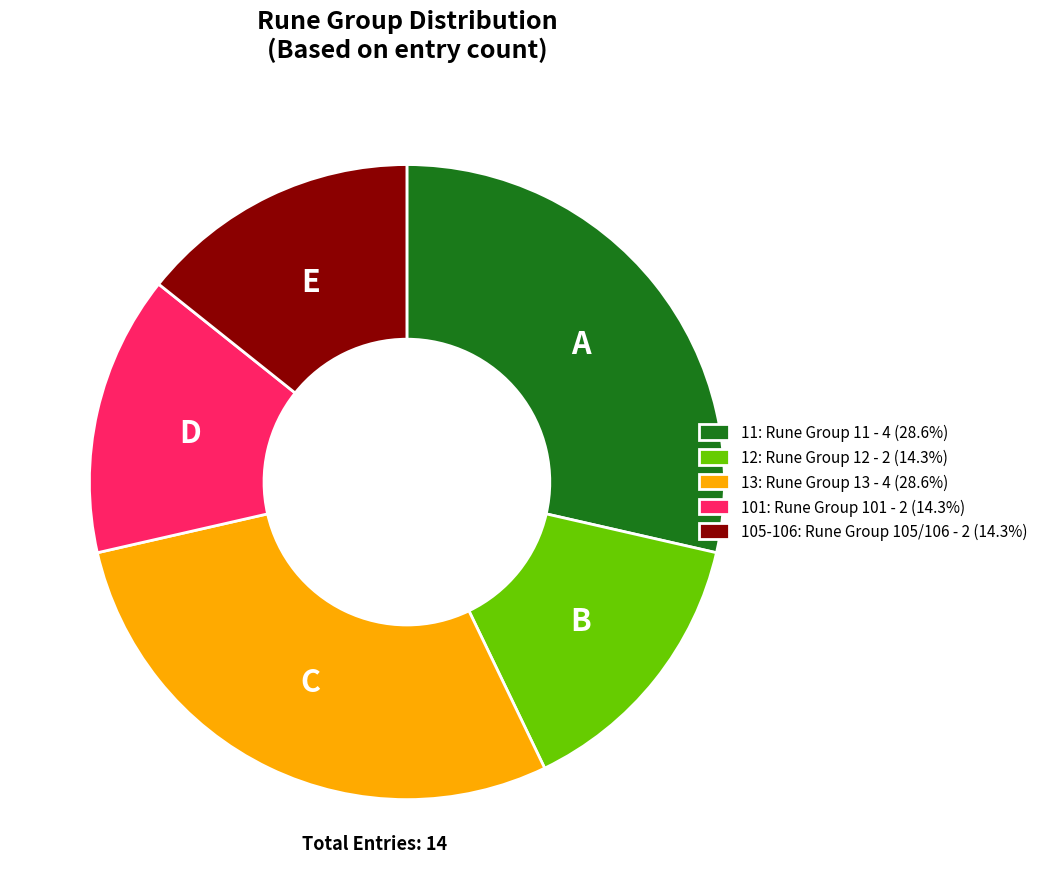

What is the ratio of the value at 11: Rune Group 11 - 4 (28.6%) to the value at 101: Rune Group 101 - 2 (14.3%)?

2.0